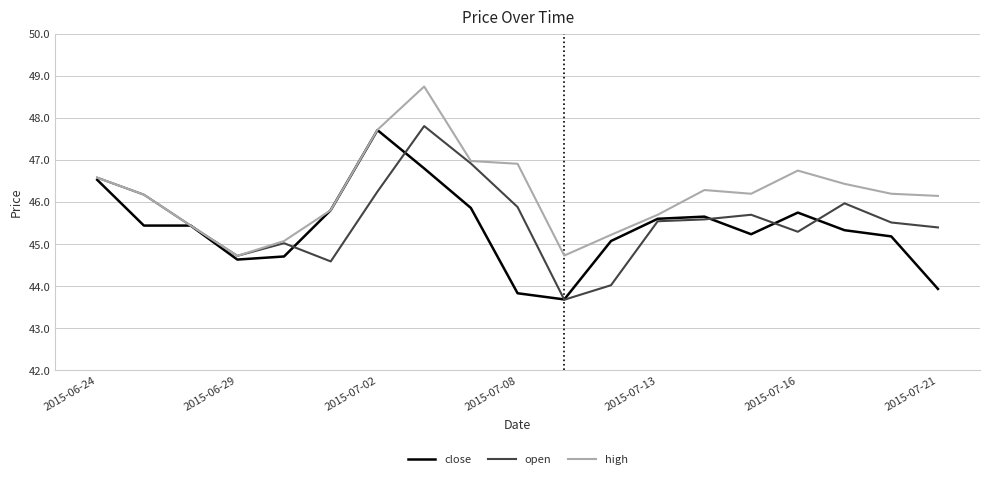

What is the maximum value shown in the chart?

48.7